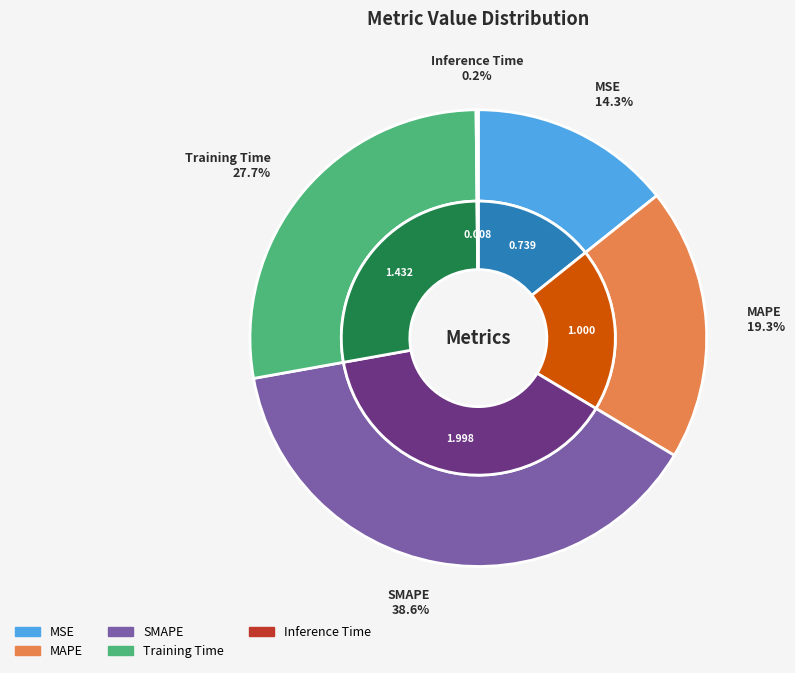

Does any single category account for the majority?

No